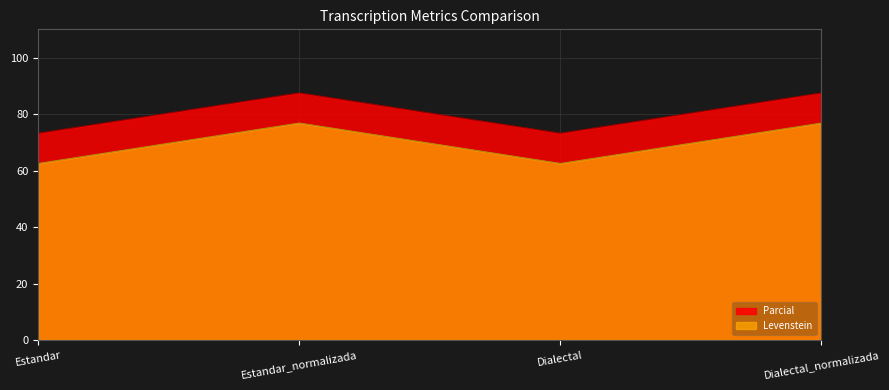

True or false: Levenstein and Parcial cross at least once.

False